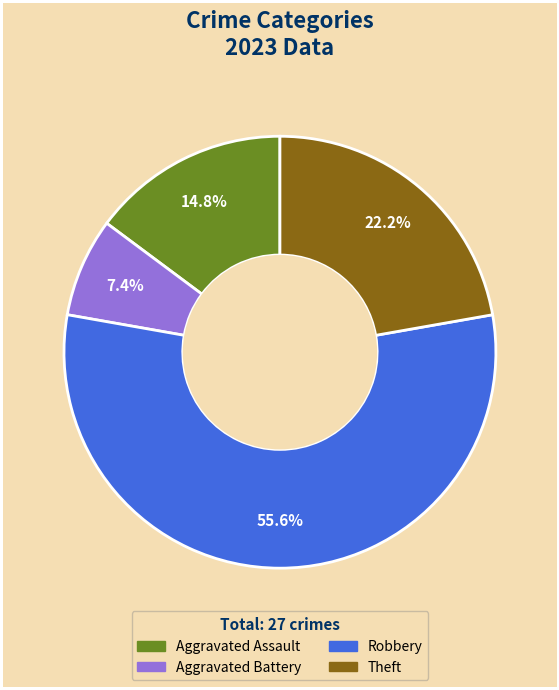

How many segments does this pie chart have?

4